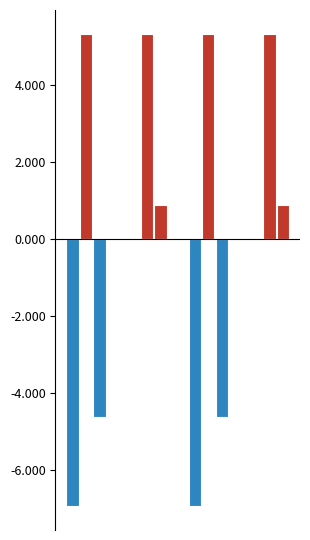

List the labels in order of Orden value, largest first.

0, 1, 2, 3